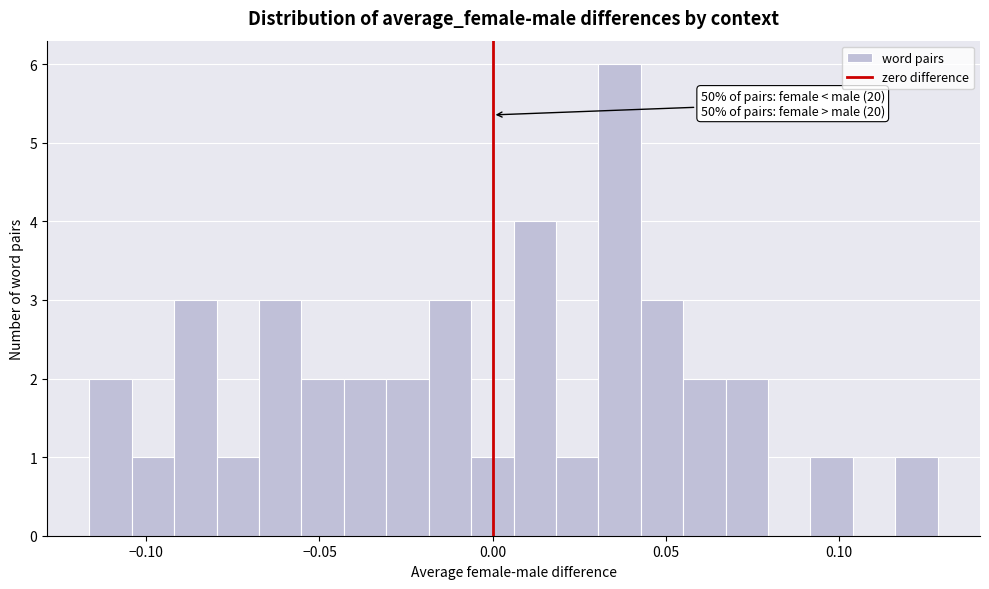

Around what value on the x-axis is the tallest bar? Give the approximate position of its centre, as read against the axis.

0.035